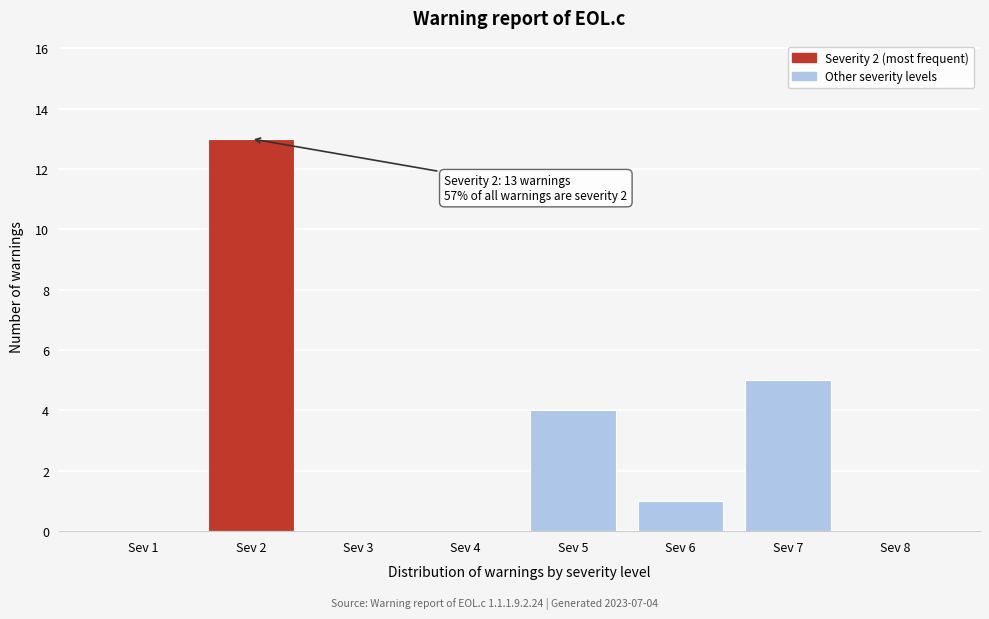

Over which range of the x-axis is the bar tallest?

1.5 to 2.5